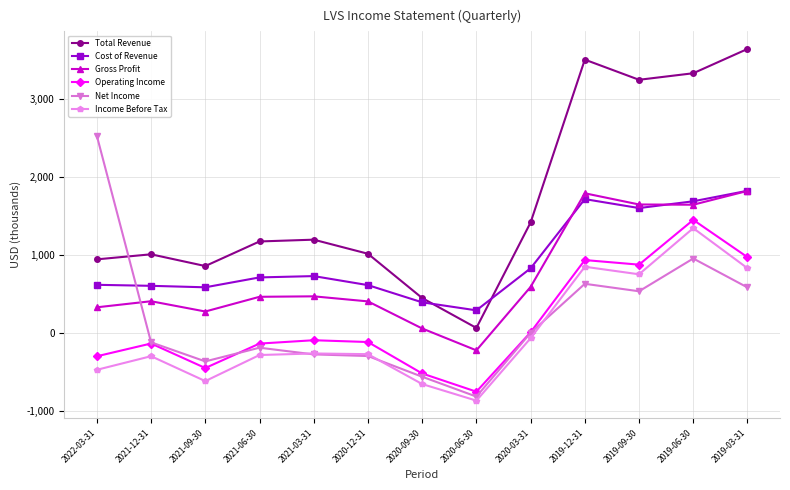

What are all the series names shown in the legend?

Total Revenue, Cost of Revenue, Gross Profit, Operating Income, Net Income, Income Before Tax